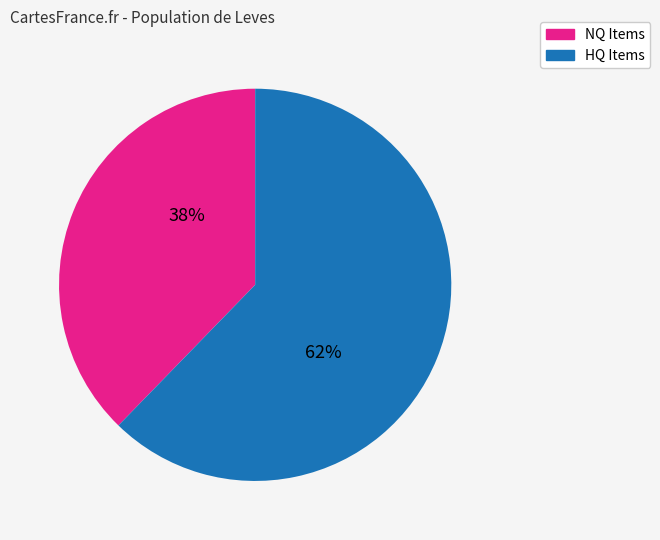

Does any single category account for the majority?

Yes